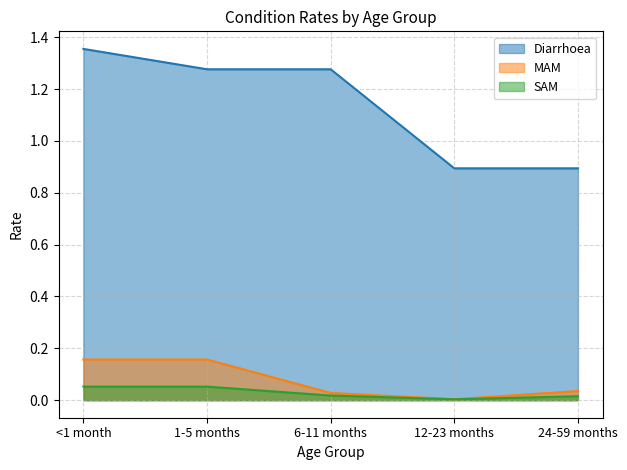

Reading left to right, extract all data points from this chart.

Diarrhoea: 1.4	1.3	1.3	0.9	0.9
MAM: 0.2	0.2	0.0	0.0	0.0
SAM: 0.1	0.1	0.0	0.0	0.0